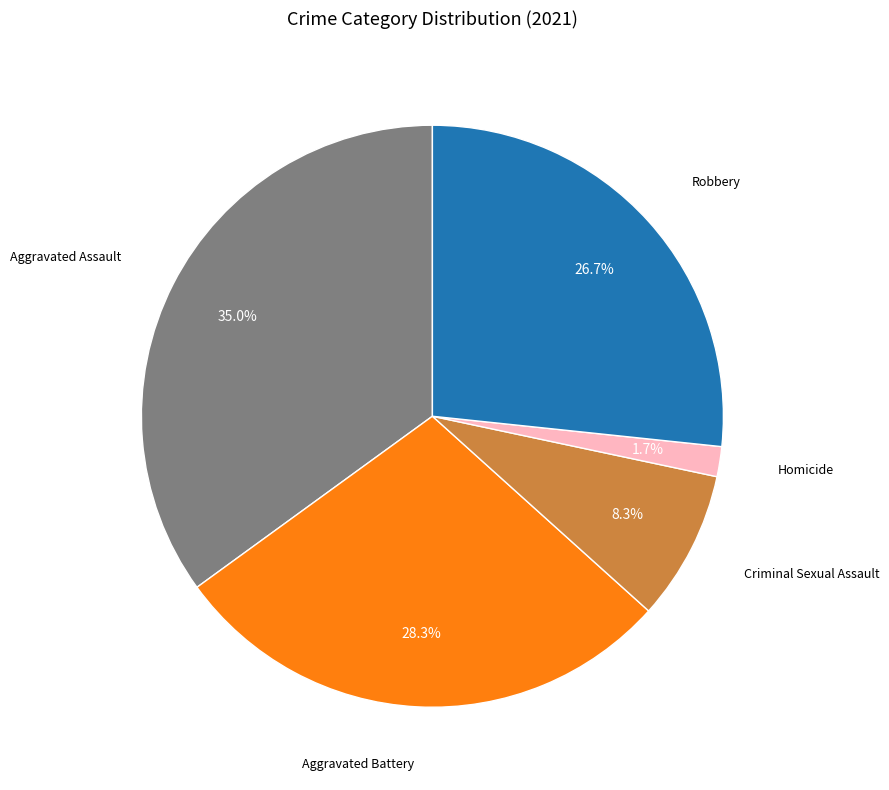

To the nearest percent, what portion does Aggravated Assault represent?

35%